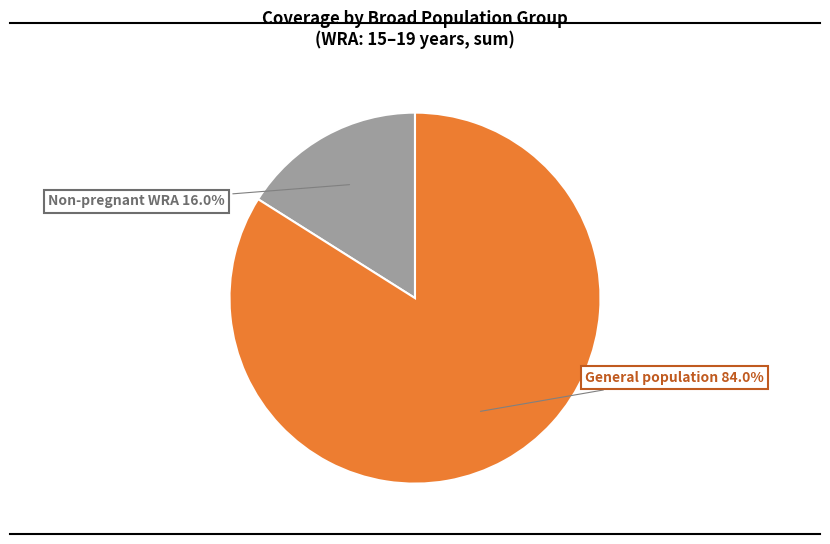

Is there any slice that represents more than half of the pie?

Yes